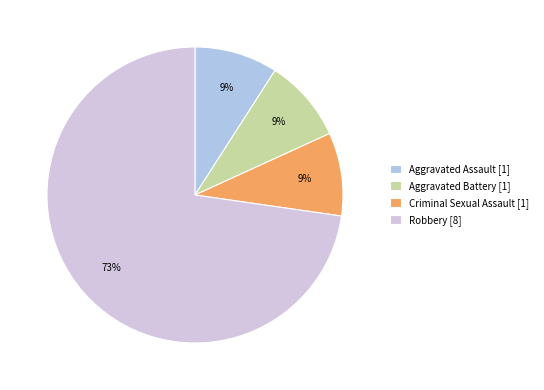

Count the number of slices in the pie.

4